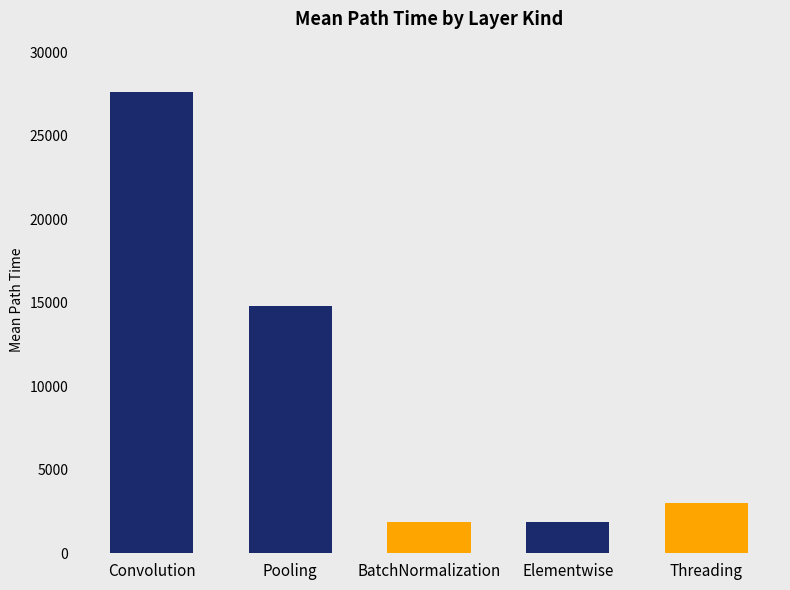

The chart shows a value of 3033.5 at Threading. True or false?

True